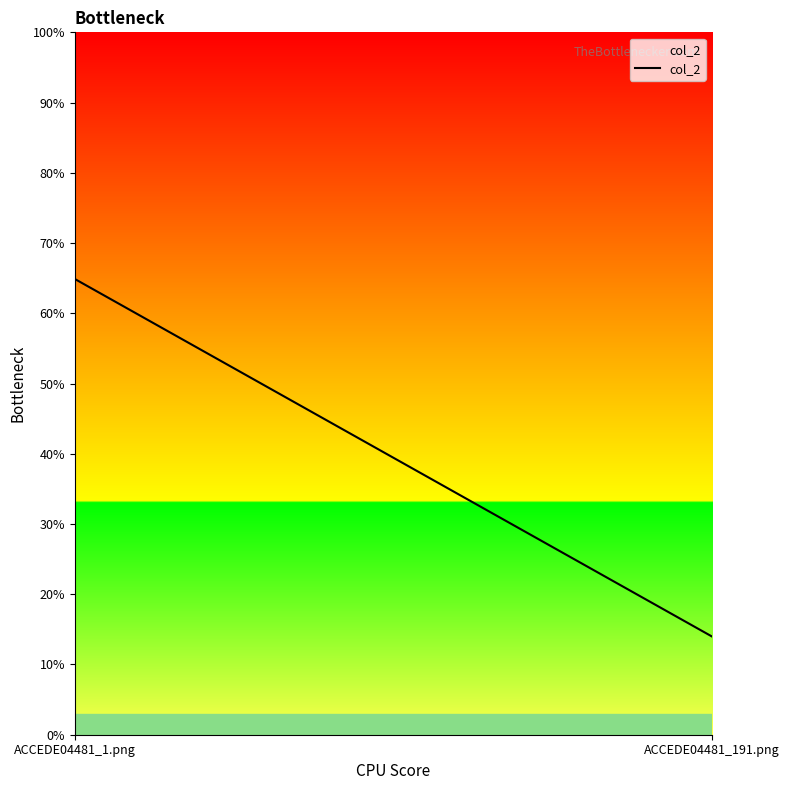

At which category does the chart reach its peak across all series?

ACCEDE04481_1.png